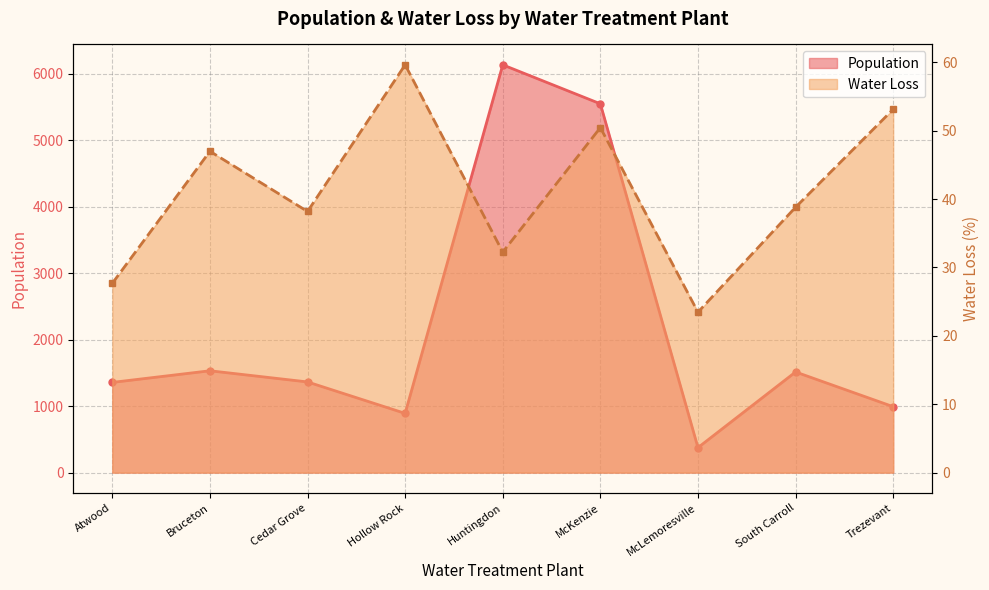

In Population, how many points are lower than both neighbors (excluding endpoints)?

2